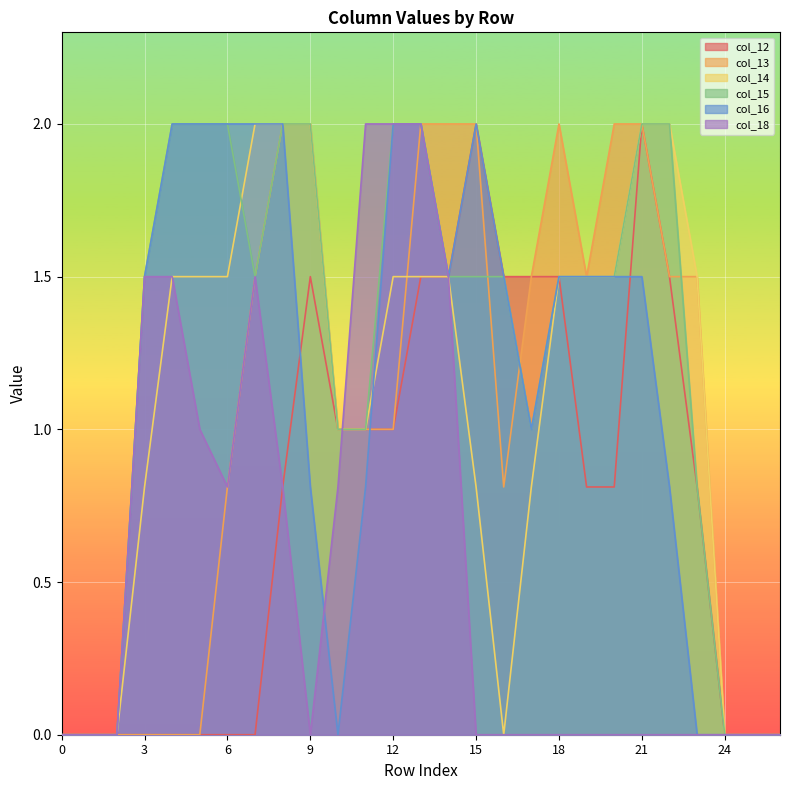

The col_18 series shows 0.5 at 4. True or false?

False